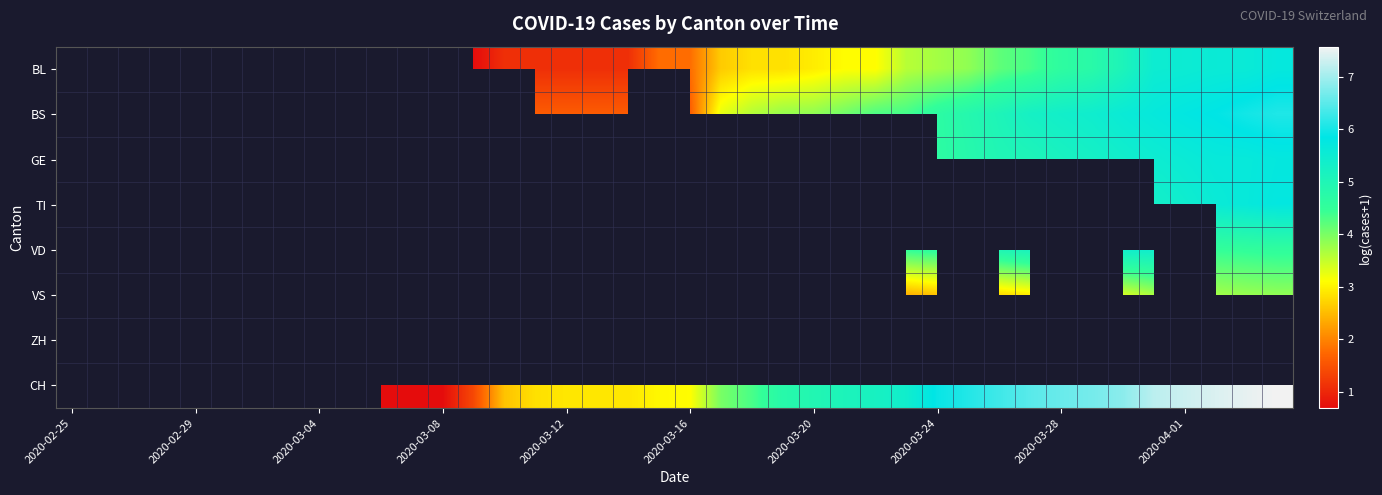

What is the maximum value shown in the chart?

7.6